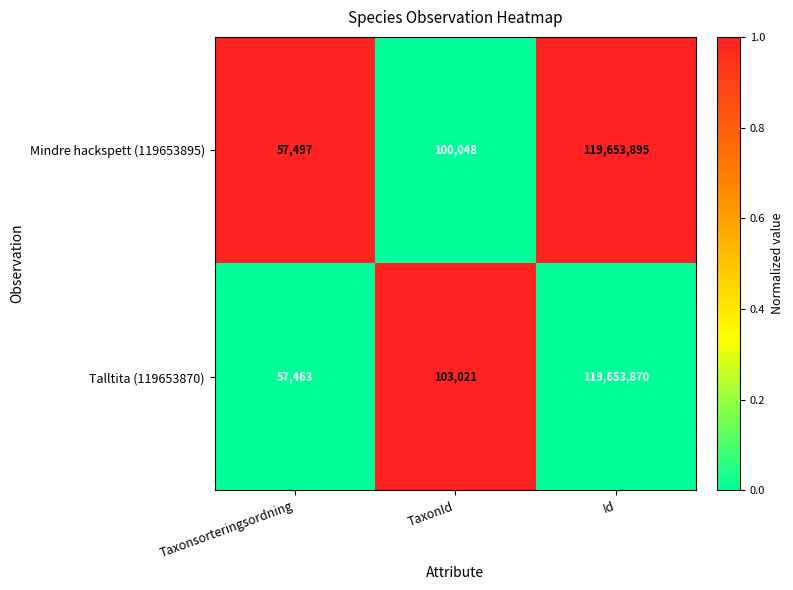

At which category is the sum across all series the highest?

Id